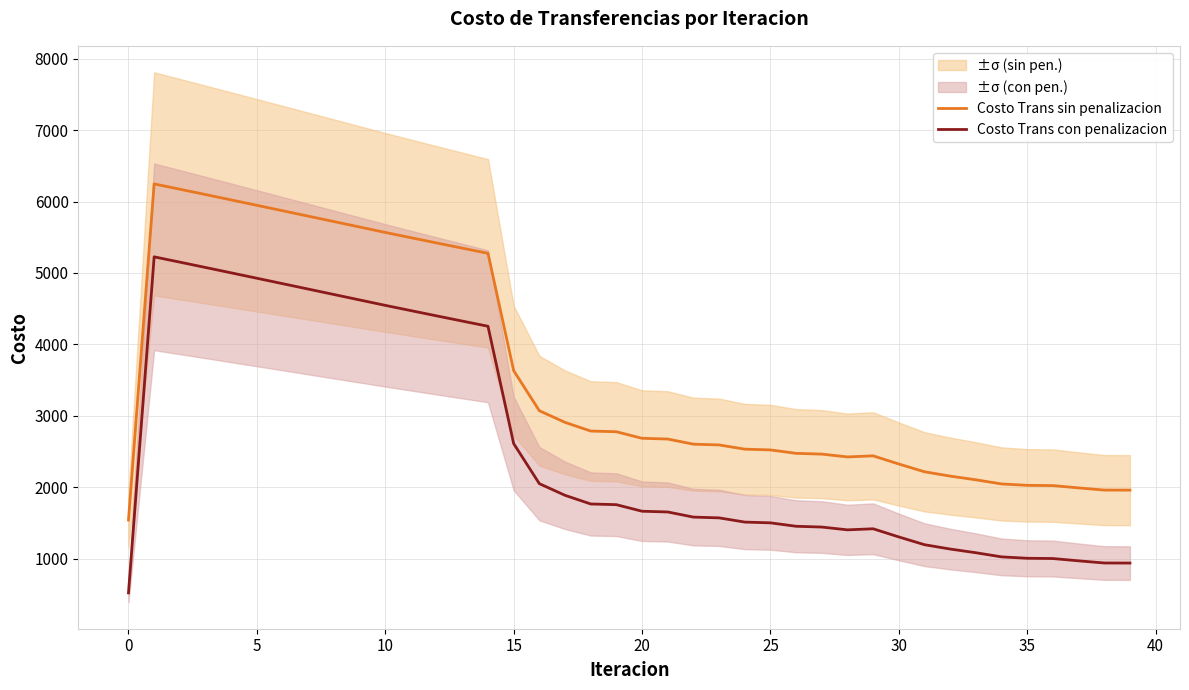

What is the difference between the highest and lowest values at 12?

1020.7